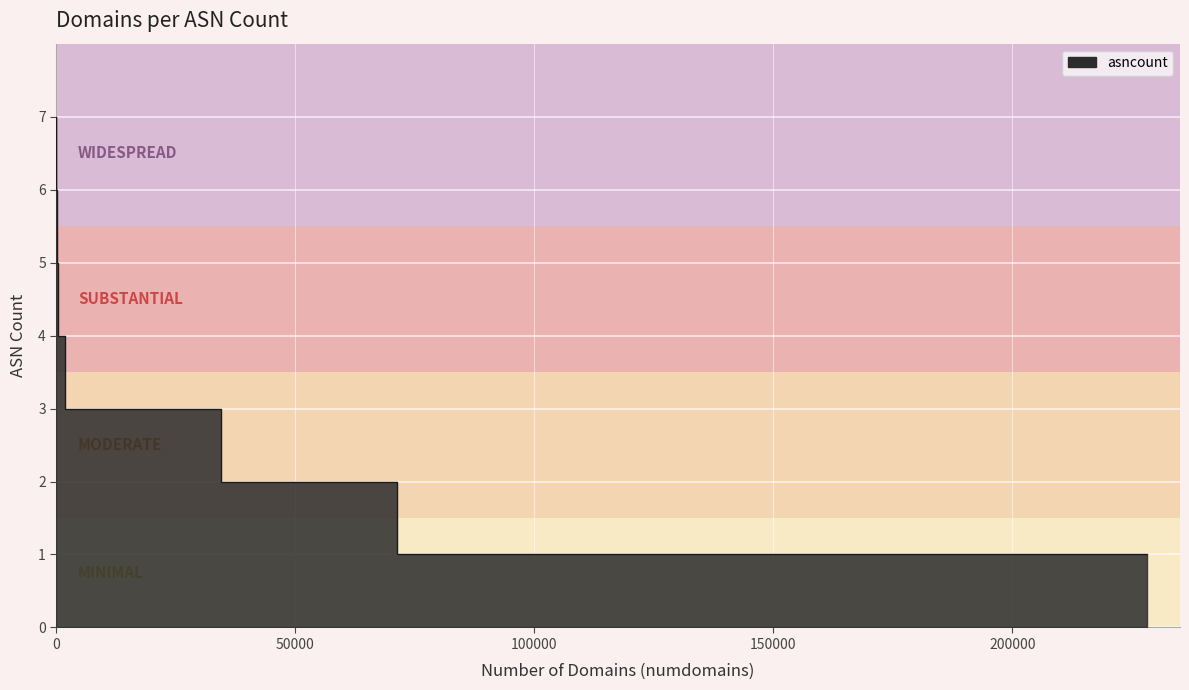

True or false: the data has more than 2 interior local peaks.

False